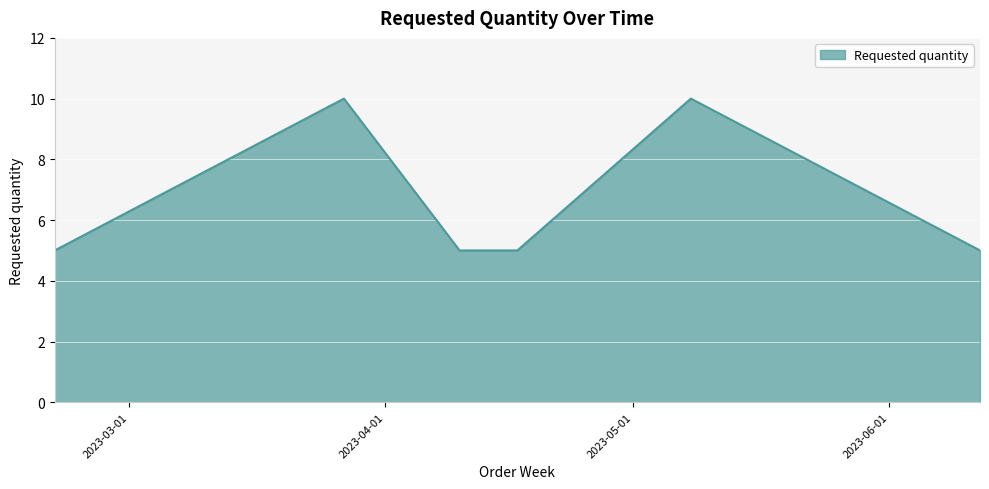

Does the chart display data point markers on the line(s)?

No